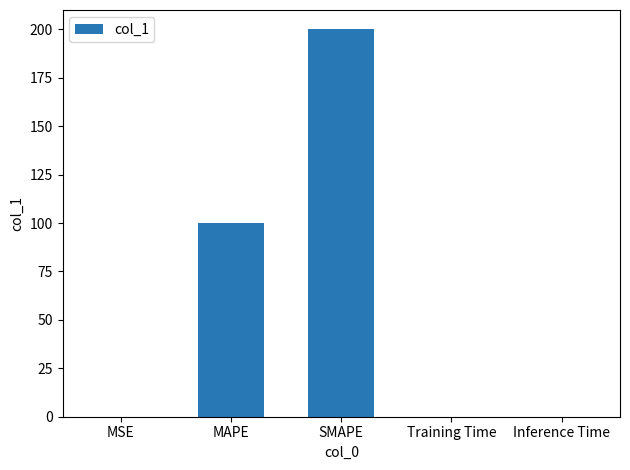

Is it true that the value at MAPE is 100.0?

True